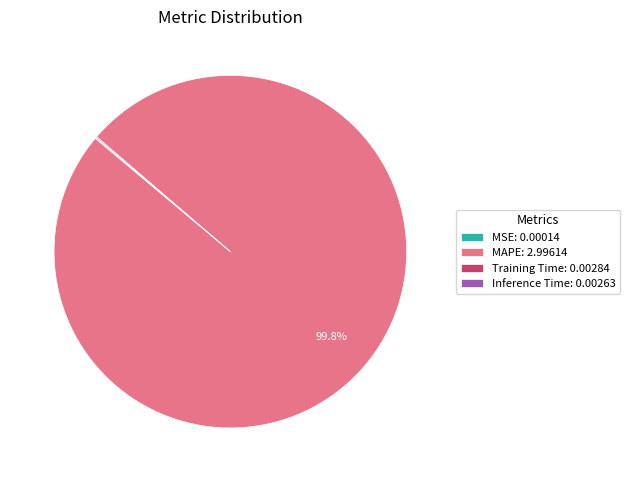

How much of the chart is everything except MAPE: 2.99614?

0.2%